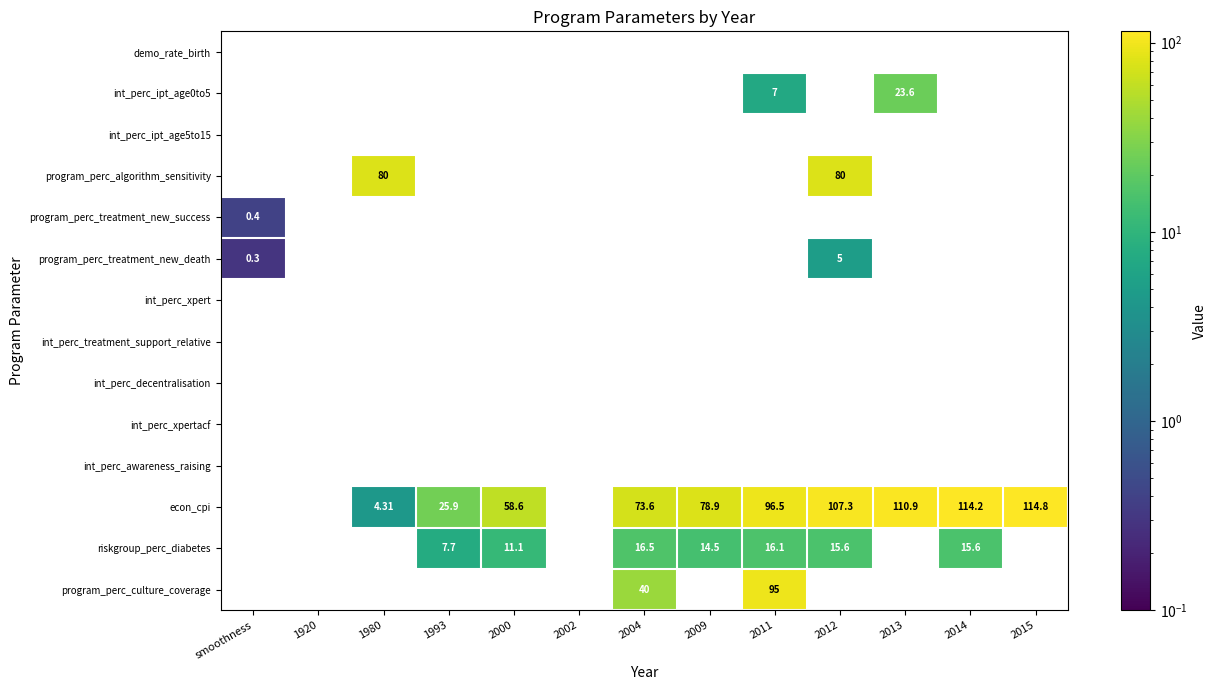

At which category does the chart reach its peak across all series?

2015